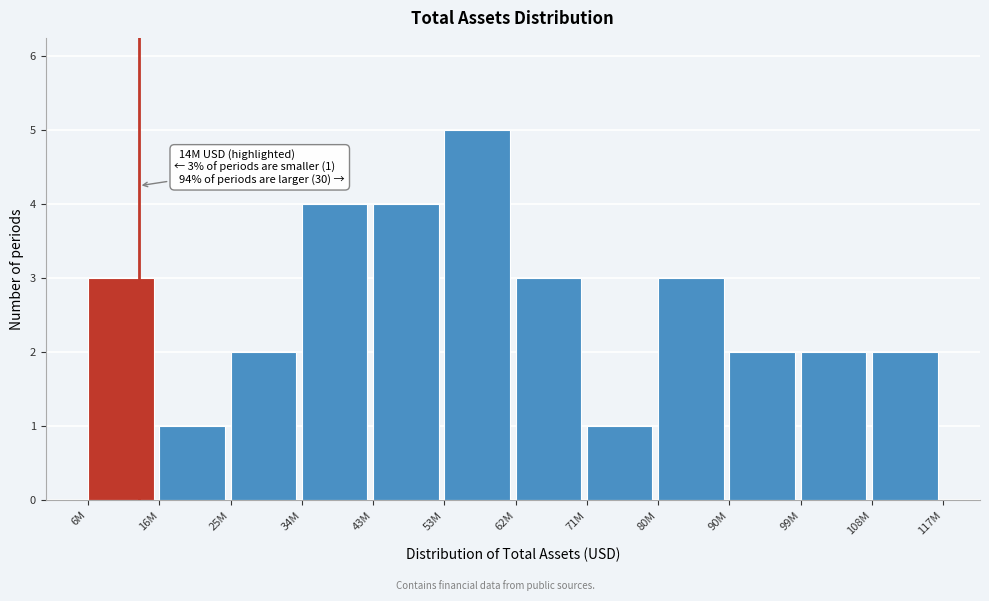

Reading left to right, list all the values displayed in this chart.

6M=3	16M=1	25M=2	34M=4	43M=4	53M=5	62M=3	71M=1	80M=3	90M=2	99M=2	108M=2